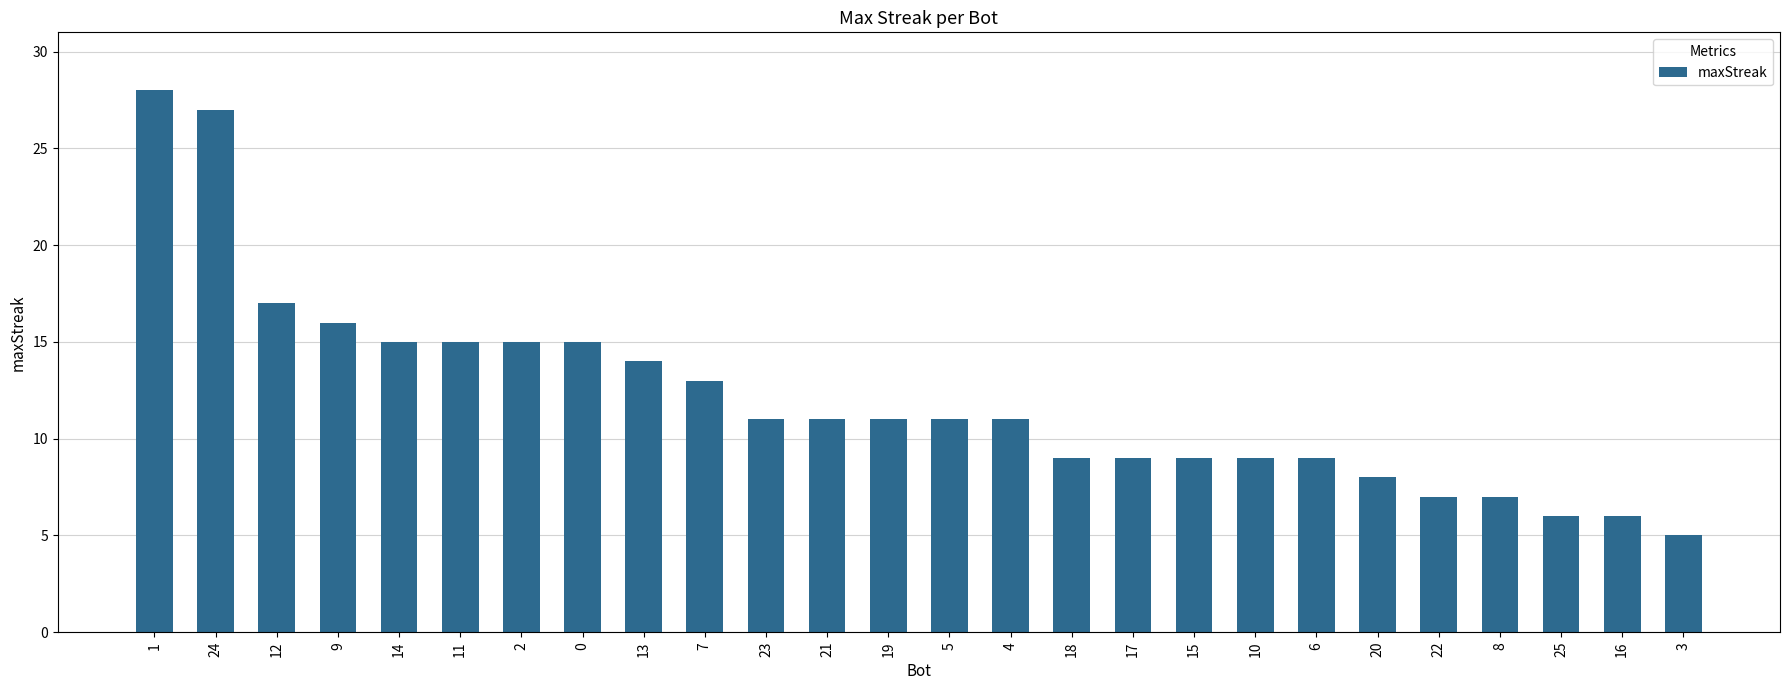

Where does the data first go above 11?

1